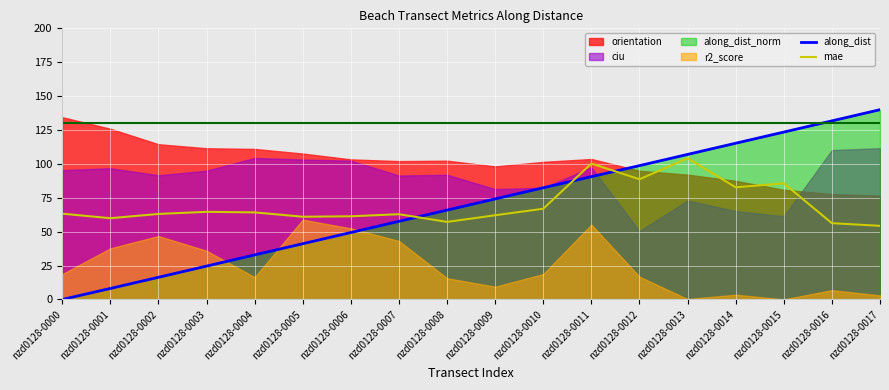

What is the value of the along_dist point at the 12th from the left?

90.6